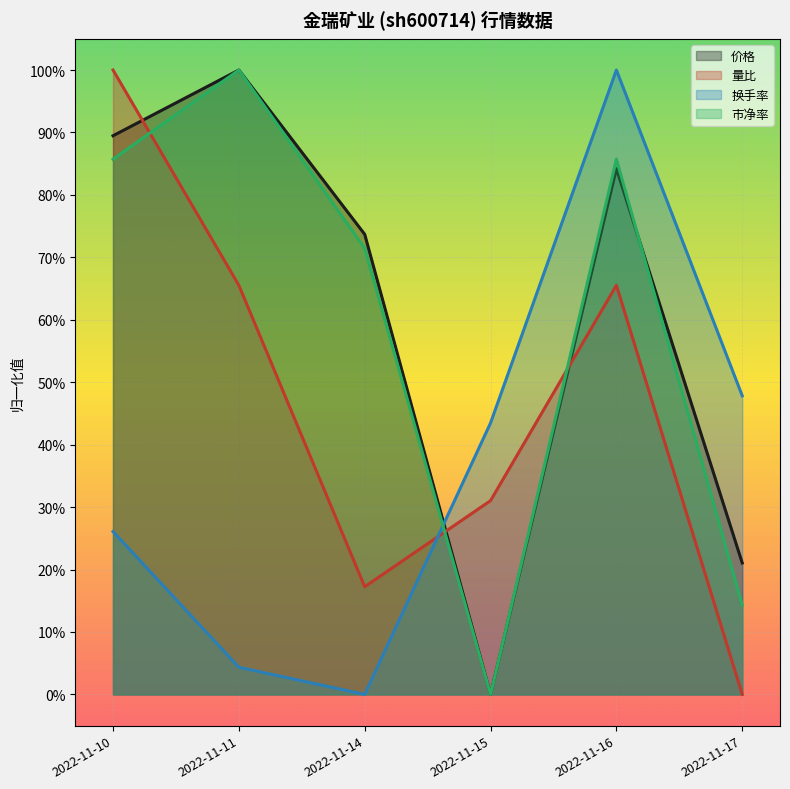

What is the value of the 量比 point at the 5th from the left?

0.7